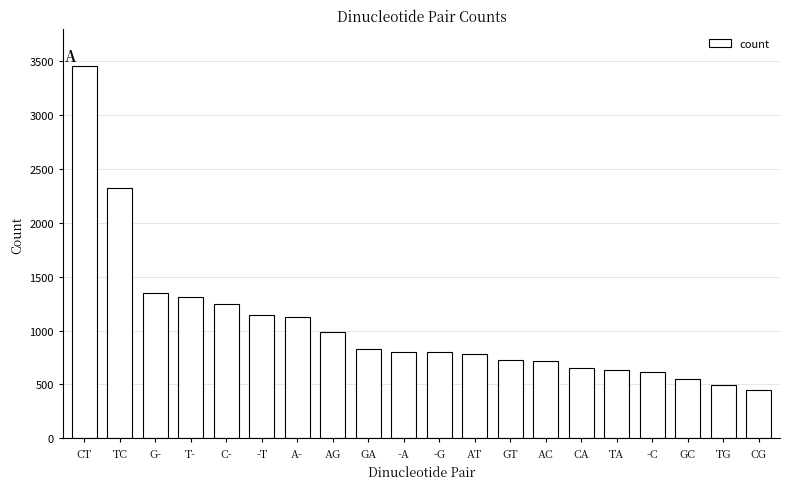

The value at -C is 202. True or false?

False